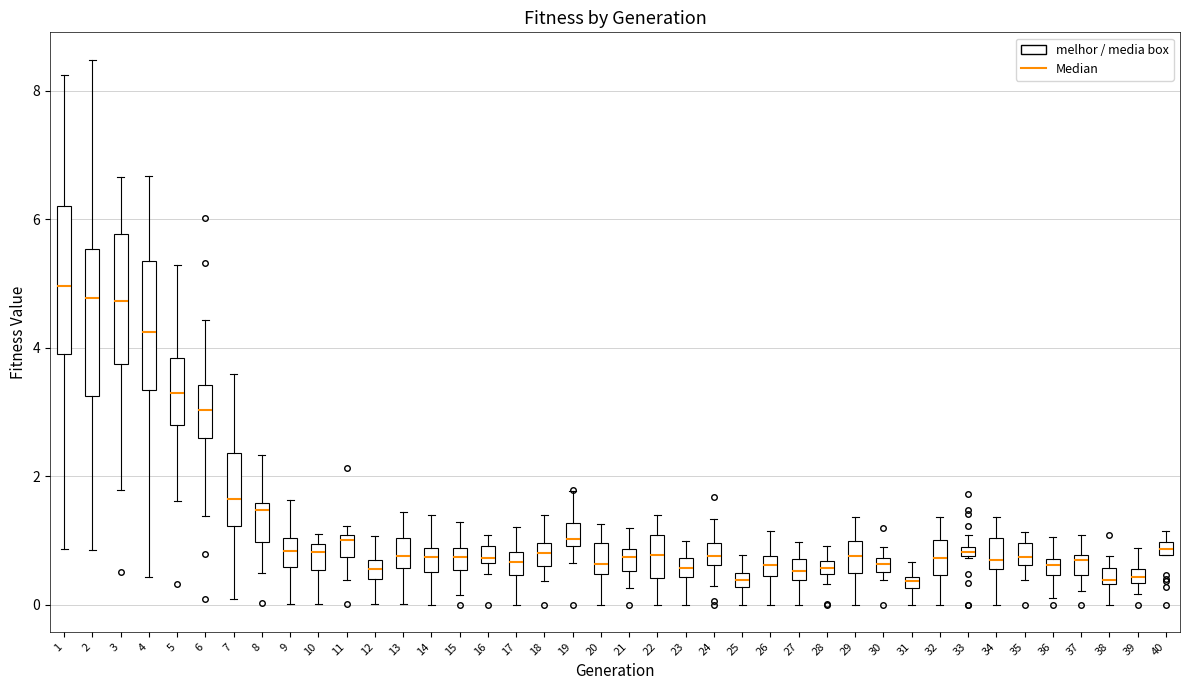

Where does the lower whisker of the box at x = 7 end on the y-axis? The values are not printed on the chart, so give them approximately, as read against the axis.

0.0